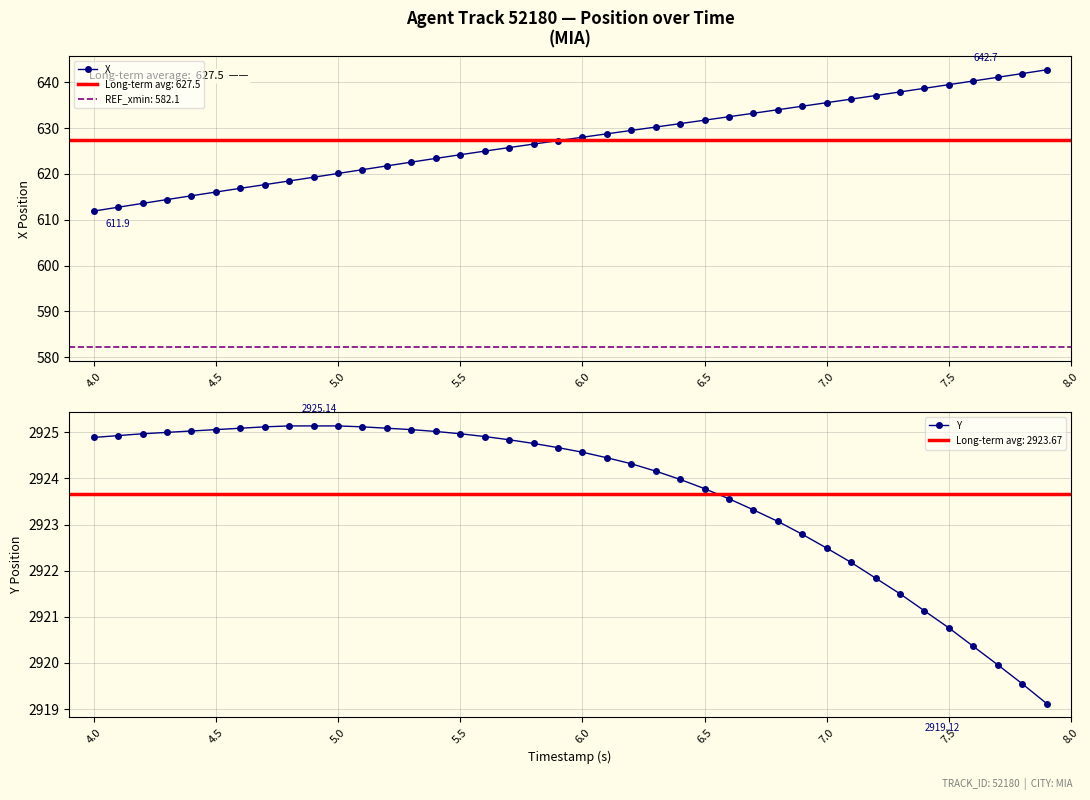

The Y series shows 5092.8 at 5.5. True or false?

False